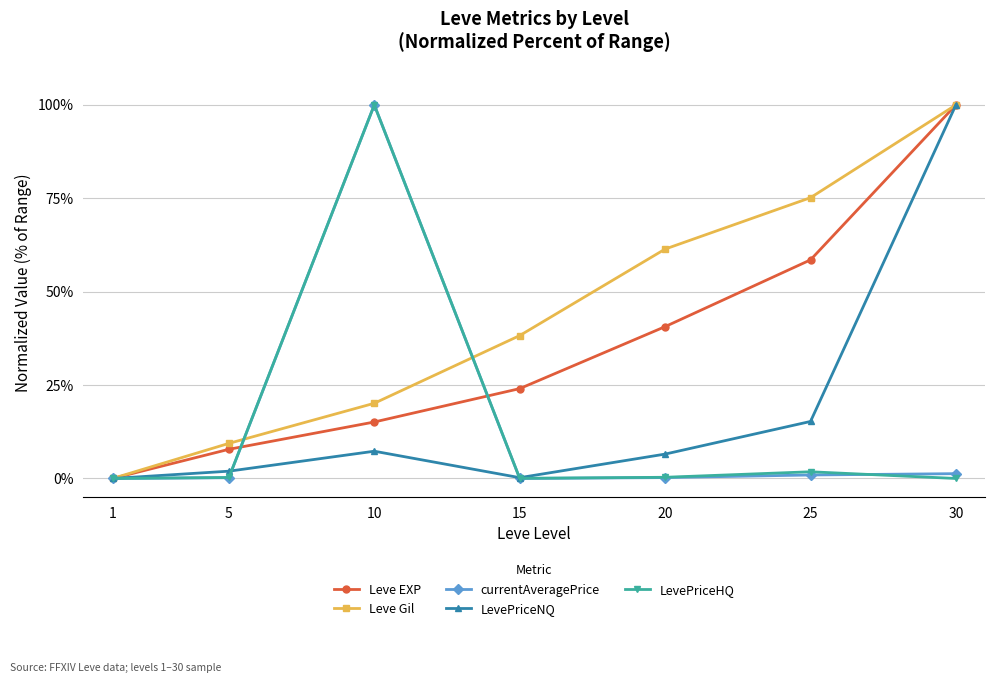

How many lines are shown in the chart?

5